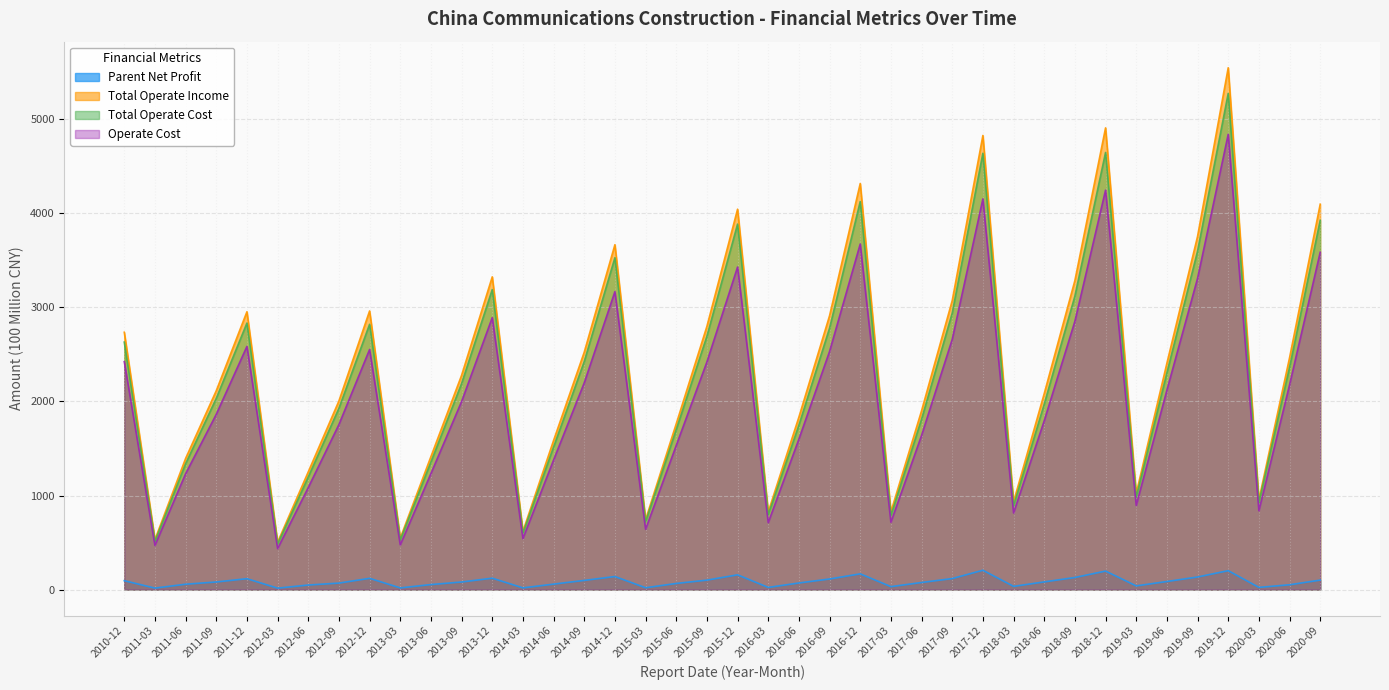

What are all the series names shown in the legend?

Parent Net Profit, Total Operate Income, Total Operate Cost, Operate Cost